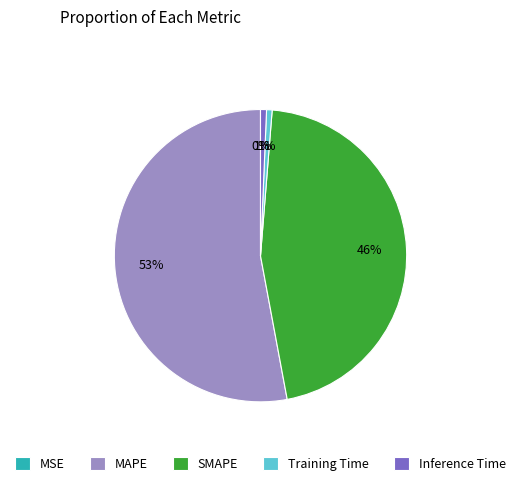

Is MAPE the majority of the pie?

Yes